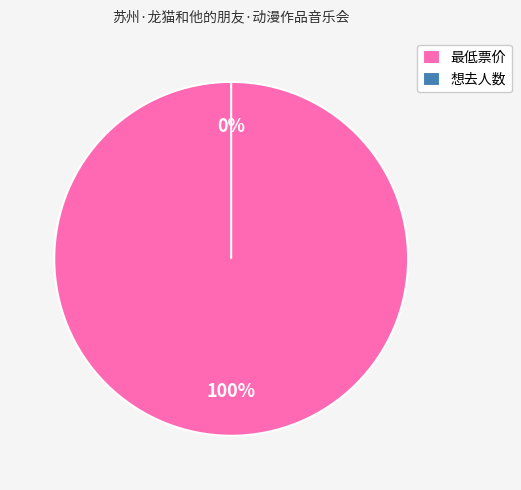

What is the total percentage of 想去人数 and 最低票价?

100.0%